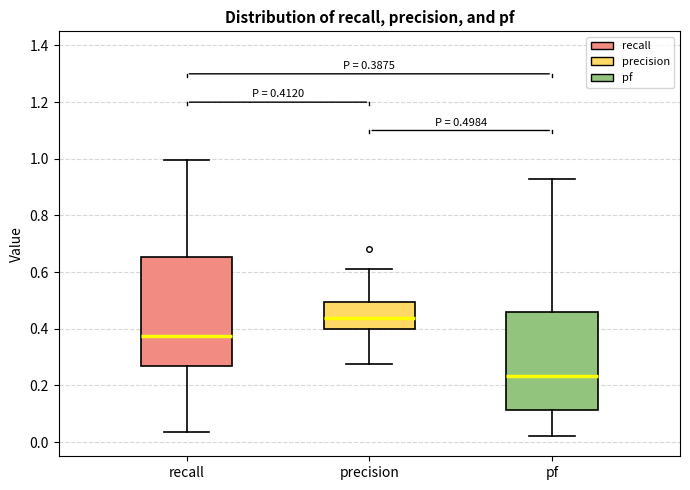

Comparing the boxes themselves (not the whiskers), which one is the tallest?

recall